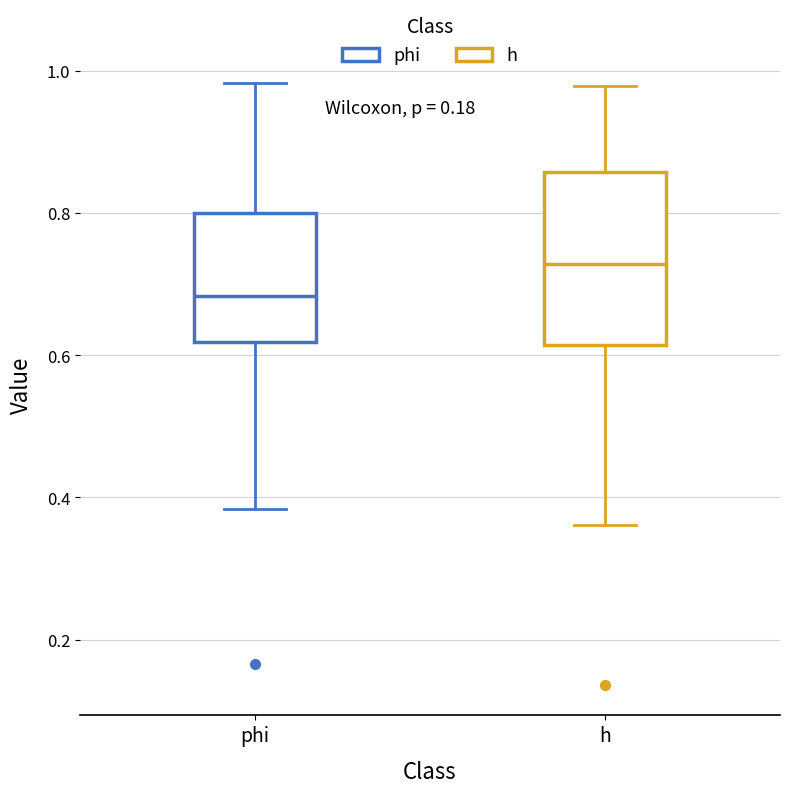

Reading left to right, read every box against the y-axis: the position of its median line, the range the box covers, and the ends of its whiskers. The values are not printed on the chart, so give them approximately, as read against the axis.

phi: median 0.68, box 0.62 to 0.80, whiskers 0.38 to 0.98
h: median 0.72, box 0.62 to 0.86, whiskers 0.36 to 0.98